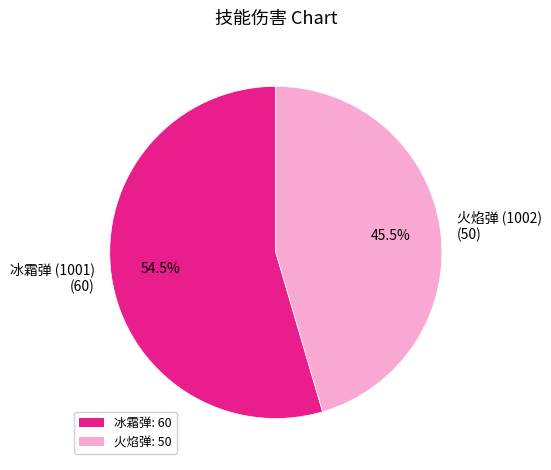

Do 火焰弹 (1002) (50) and 冰霜弹 (1001) (60) together represent more than half of the pie?

Yes